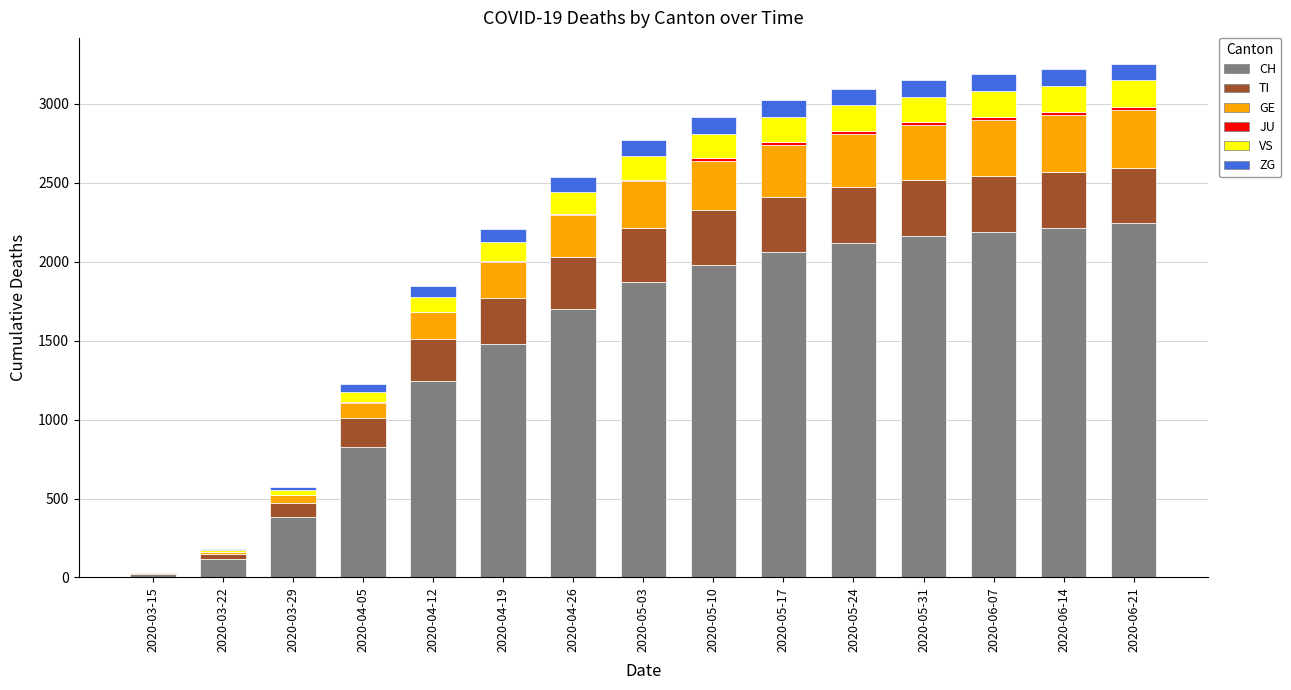

What is the highest value of the CH series?

2243